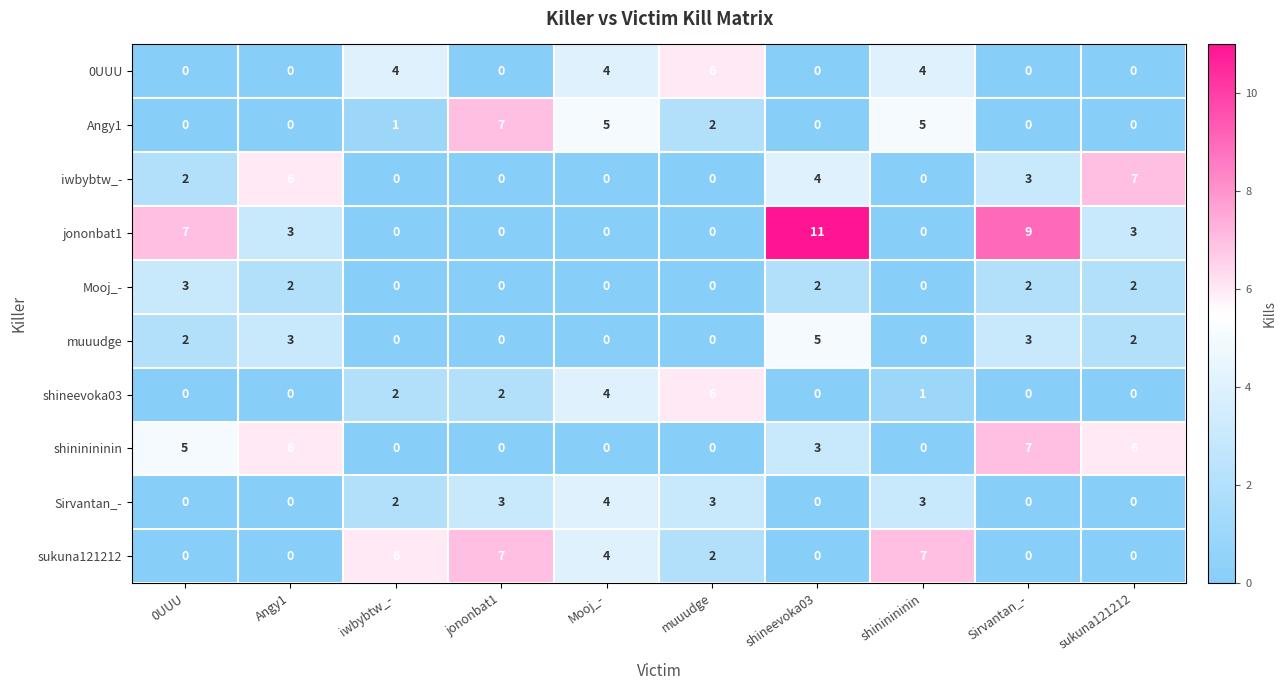

What is the difference between the maximum and second lowest values in the 0UUU series?

6